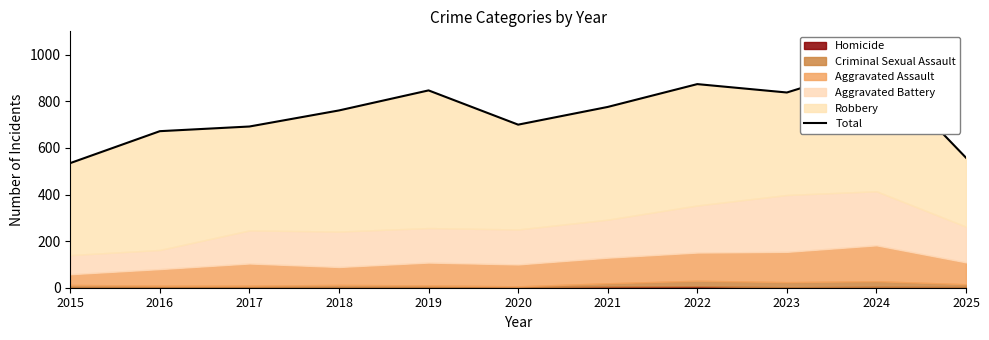

How many points are lower than both their immediate neighbors (excluding endpoints)?

2